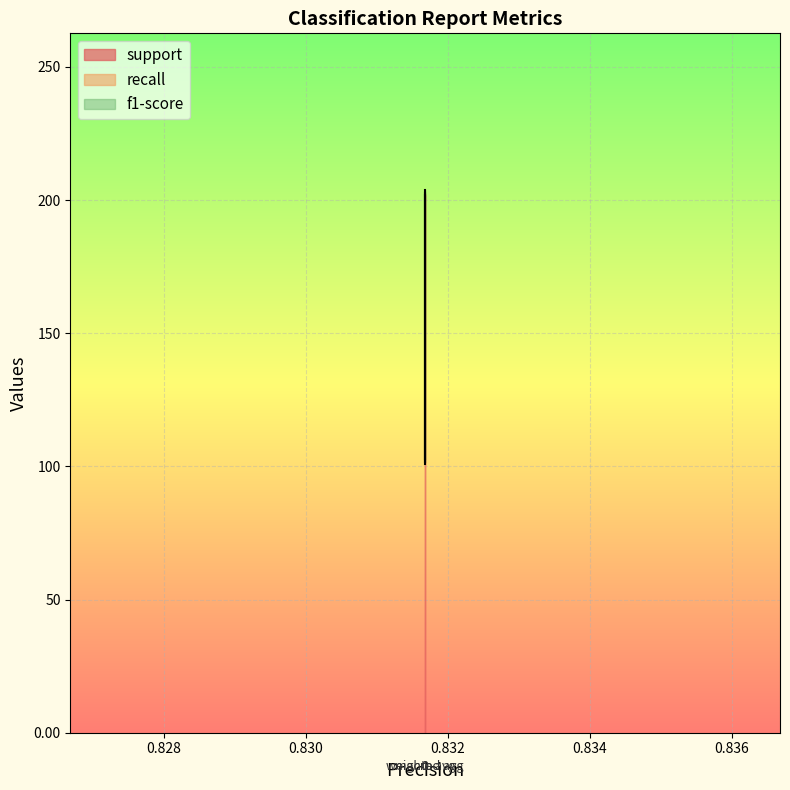

True or false: f1-score has more than 2 interior local peaks.

False